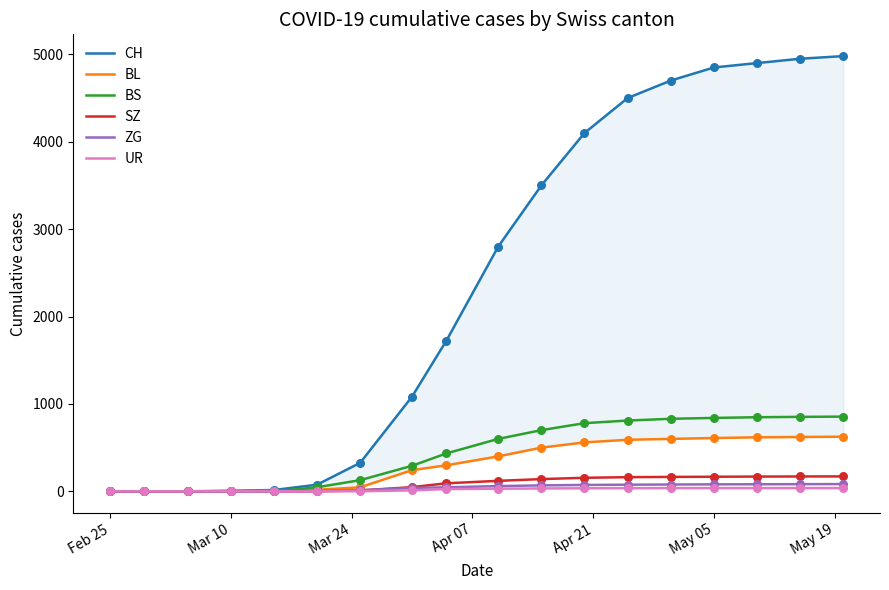

At how many categories does at least one series exceed 1650?

10